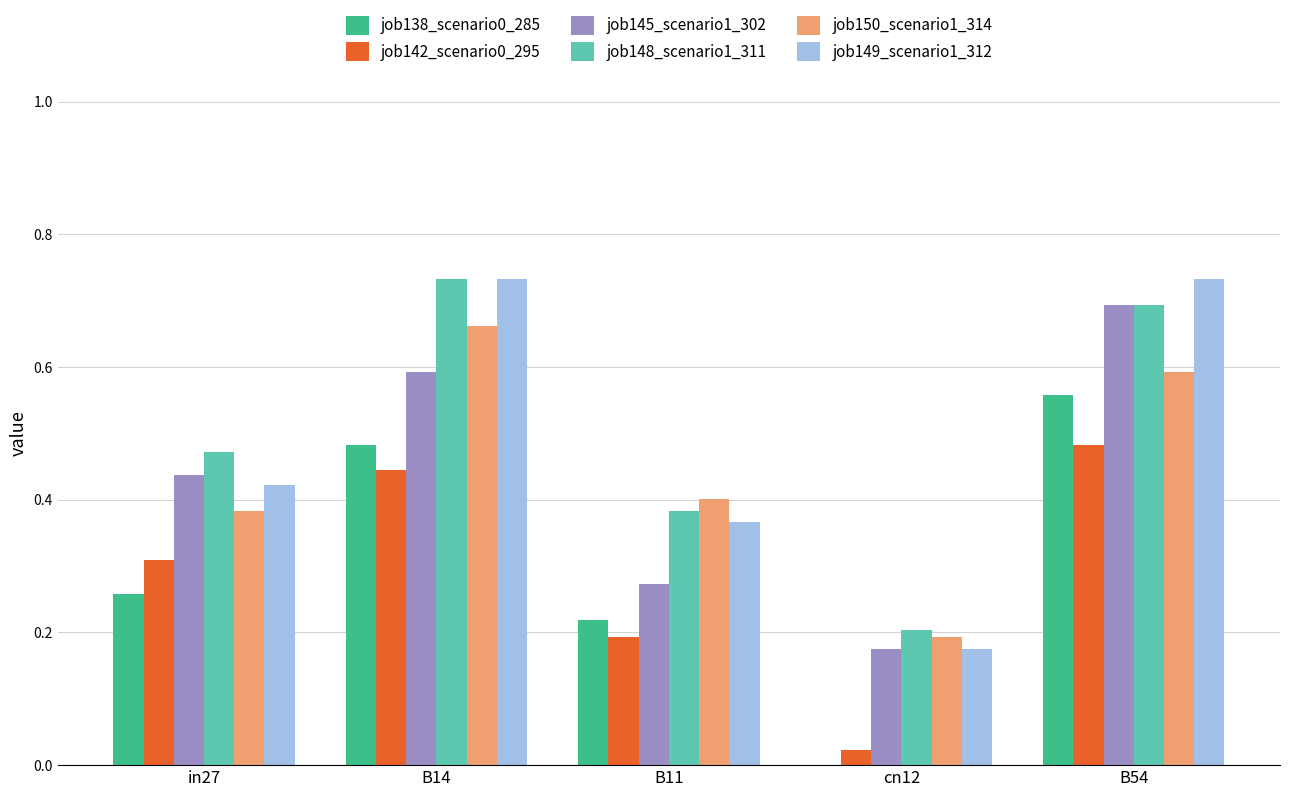

What is the sum of the job150_scenario1_314 values at B14 and cn12?

0.9